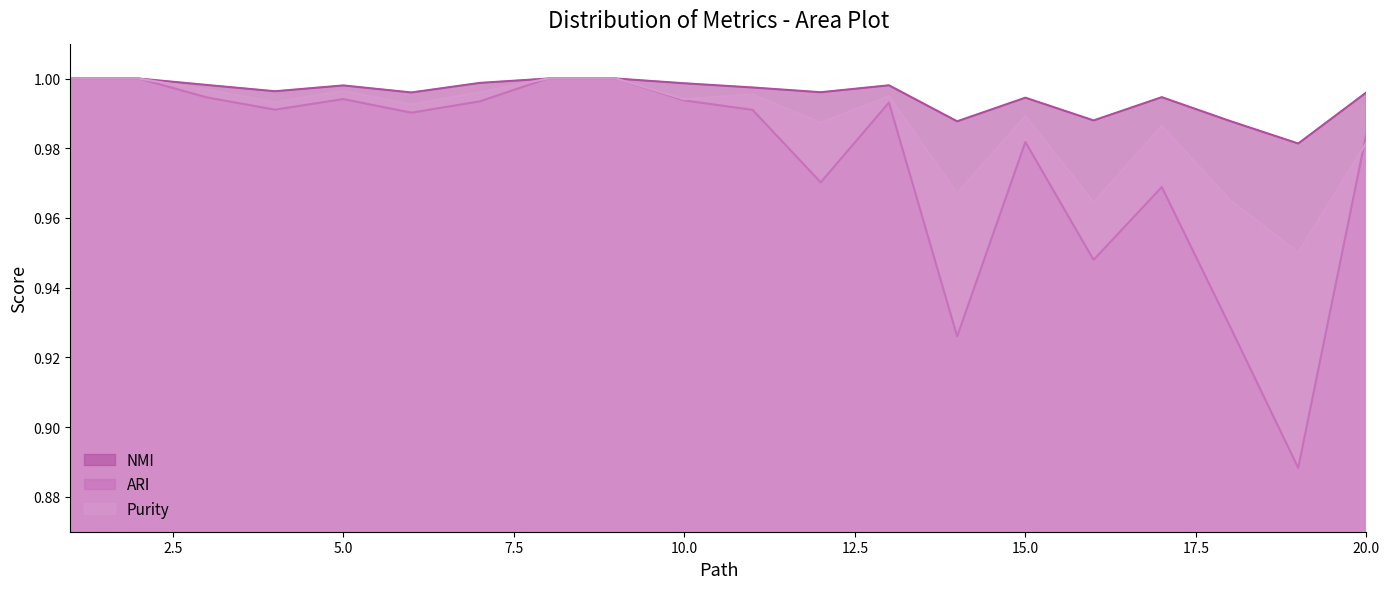

How many interior local peaks does the Purity series have?

5